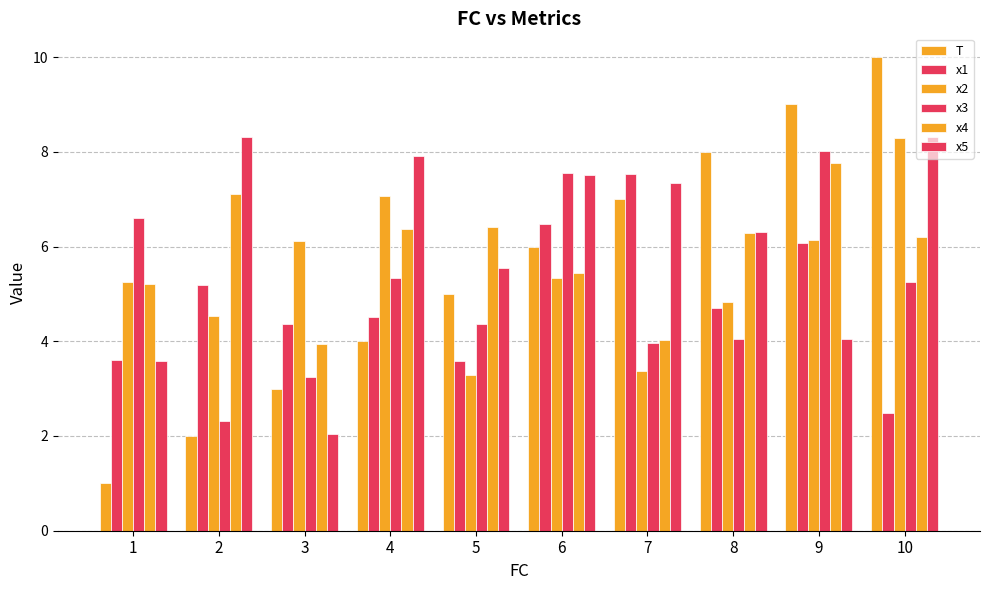

What is the value of the x3 bar at the 5th from the left?

4.4